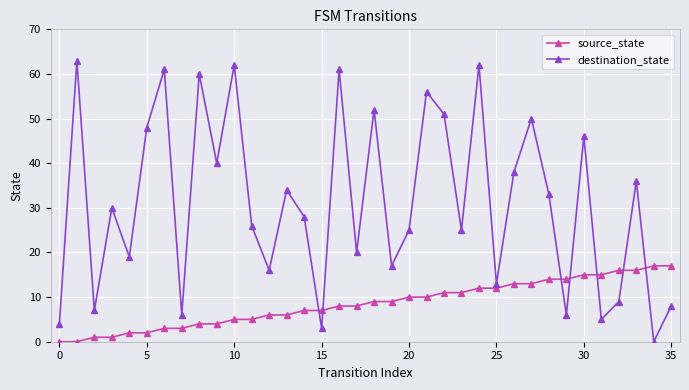

True or false: destination_state has more than 2 interior local peaks.

True